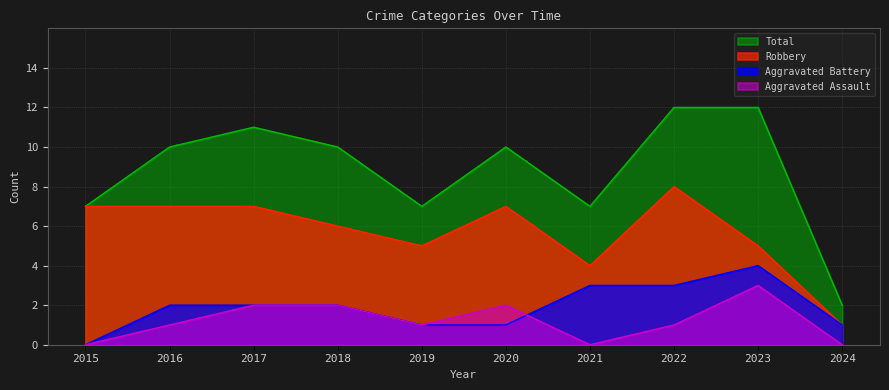

What are all the series names shown in the legend?

Total, Robbery, Aggravated Battery, Aggravated Assault